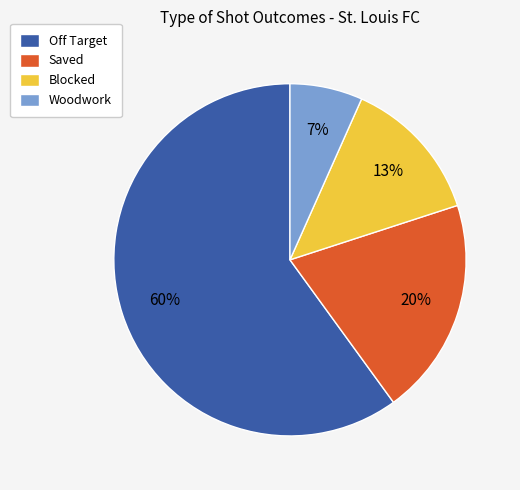

To the nearest percent, what portion does Blocked represent?

13%